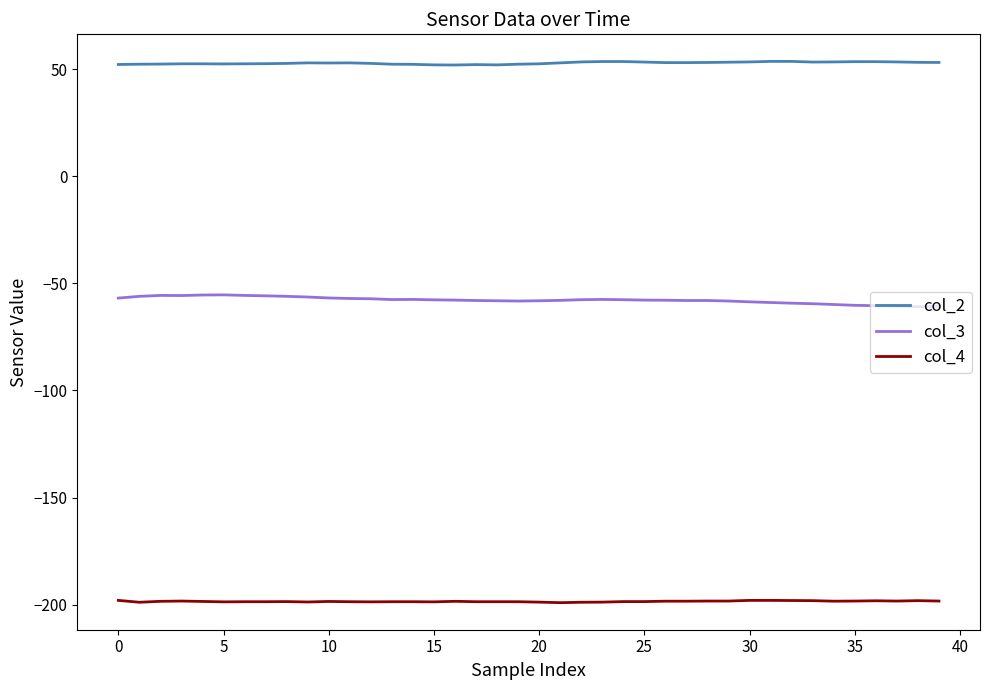

True or false: col_3 and col_4 cross at least once.

False